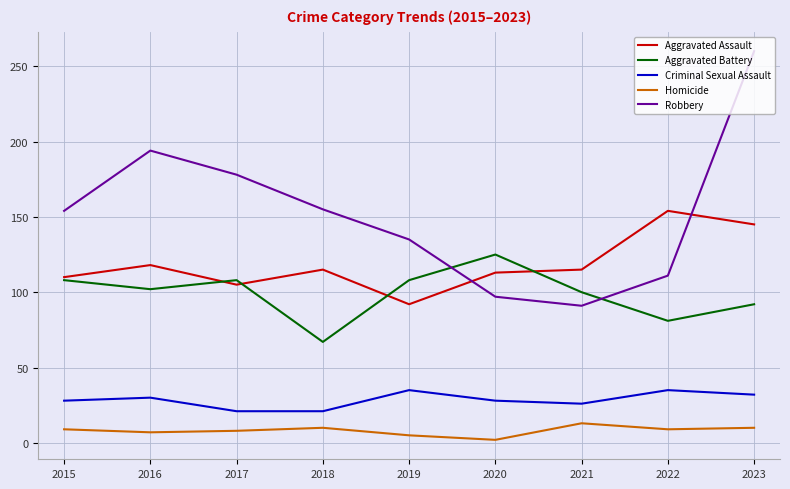

True or false: Homicide and Aggravated Assault intersect in this chart.

False